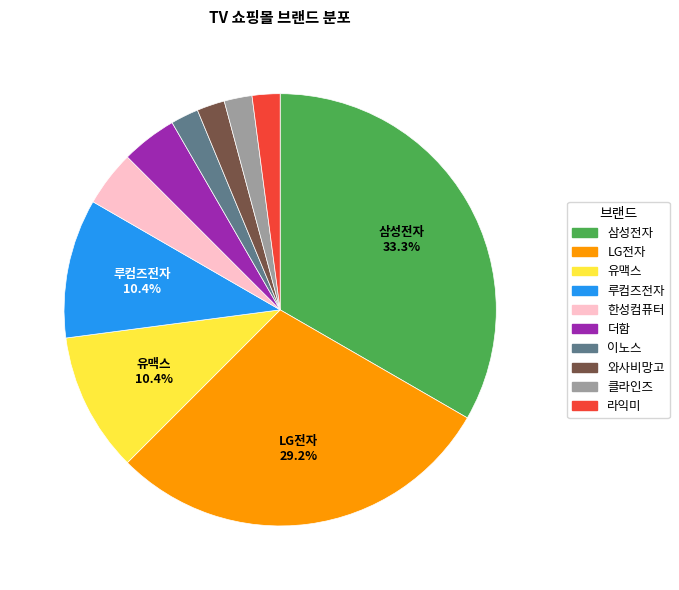

What is the largest slice in the pie chart?

삼성전자